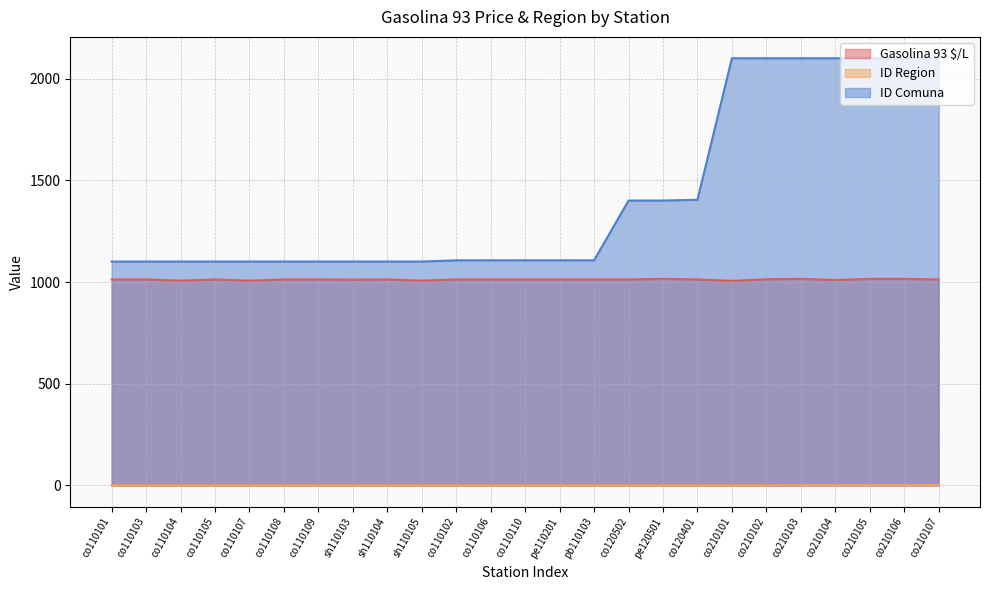

True or false: Gasolina 93 $/L and ID Region cross at least once.

False